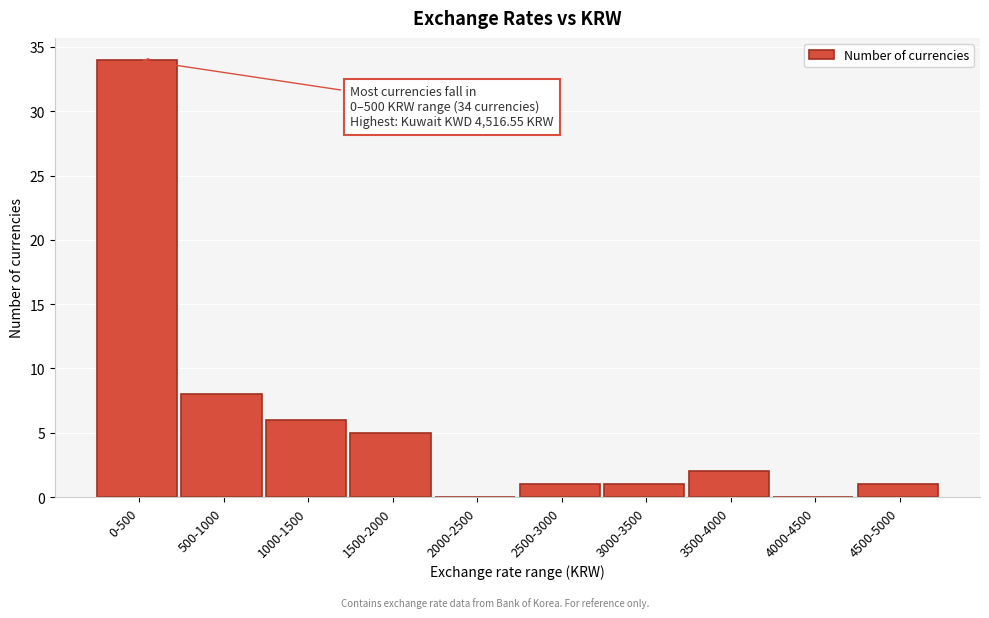

Reading left to right, transcribe all the data shown in this chart.

0-500=34	500-1000=8	1000-1500=6	1500-2000=5	2000-2500=0	2500-3000=1	3000-3500=1	3500-4000=2	4000-4500=0	4500-5000=1